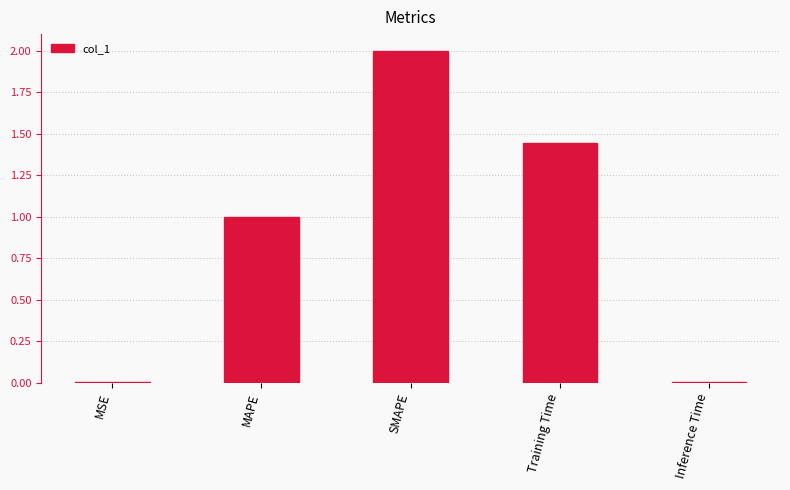

What is the approximate value at SMAPE?

2.0